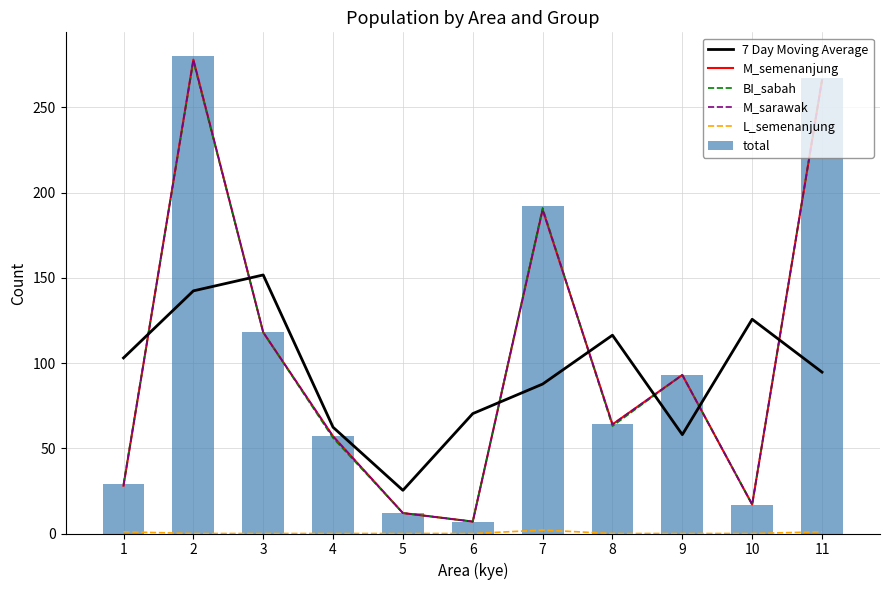

What is the sum of the M_sarawak values at 6 and 10?

24.0